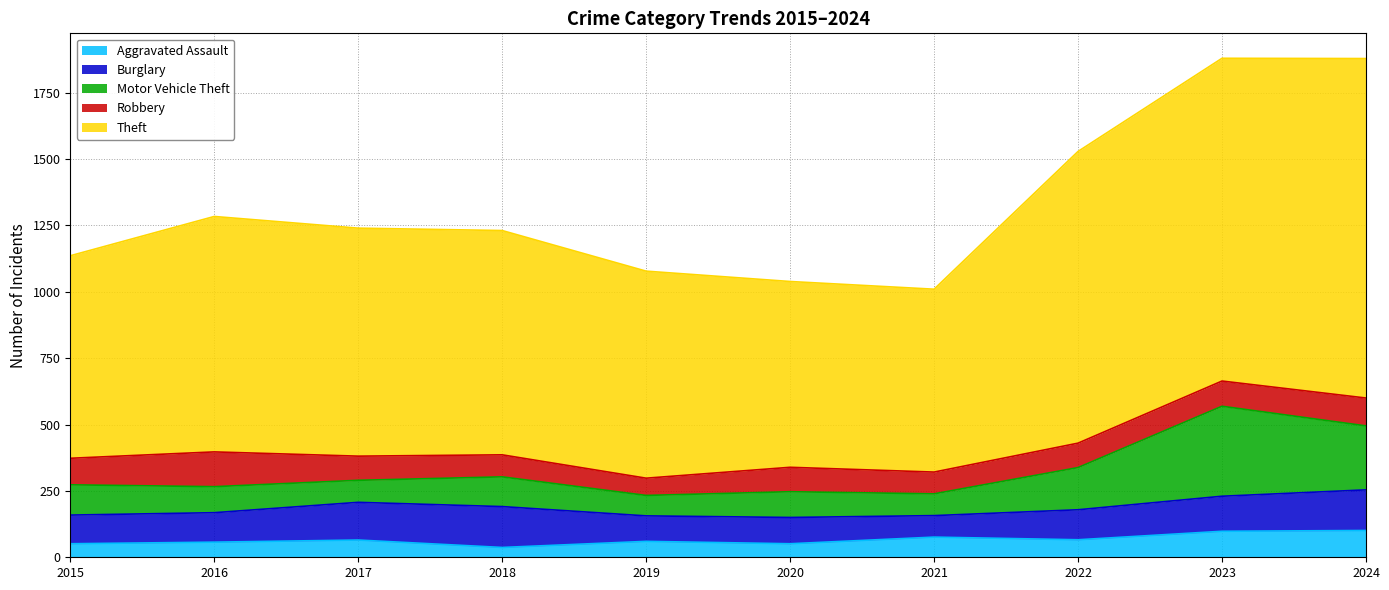

True or false: Theft and Motor Vehicle Theft intersect in this chart.

False